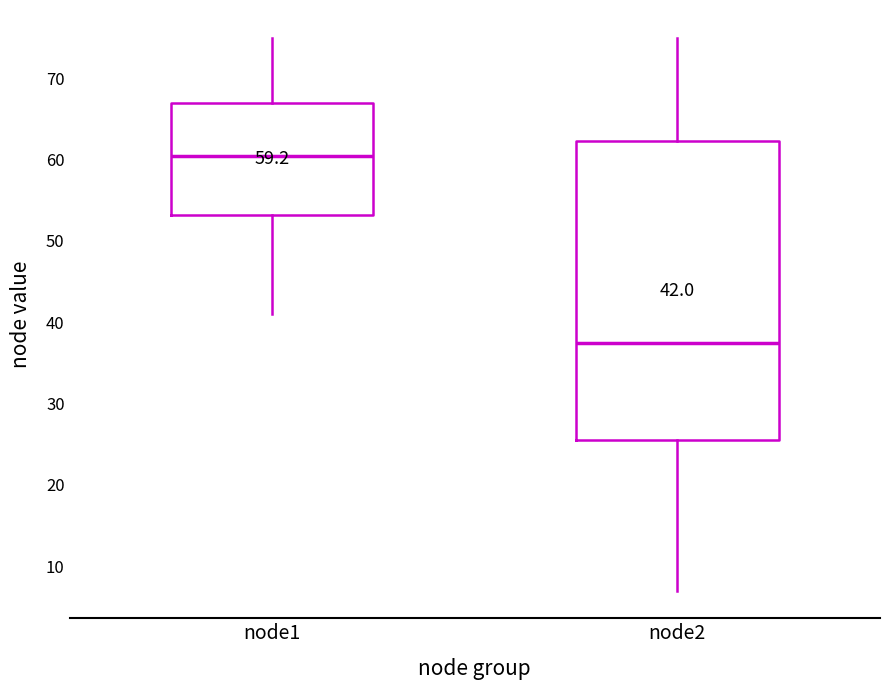

Which box's median line is the highest?

node1